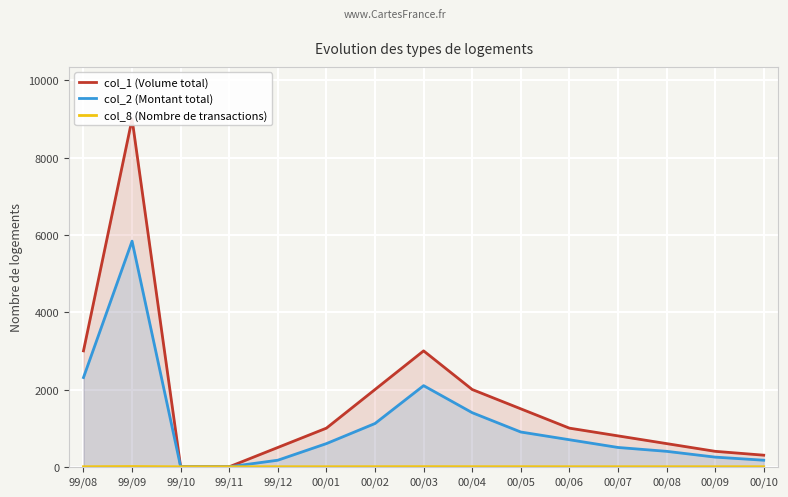

What is the label of the 8th point from the left?

00/03